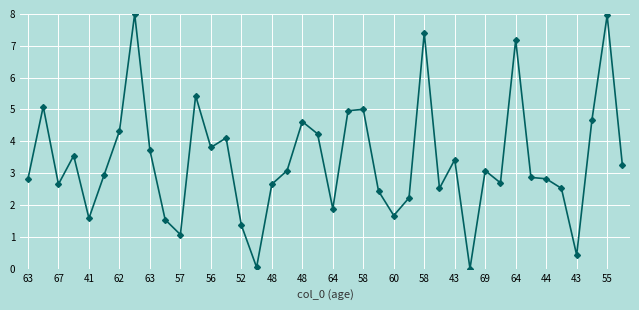

What is the greatest value displayed?

8.0